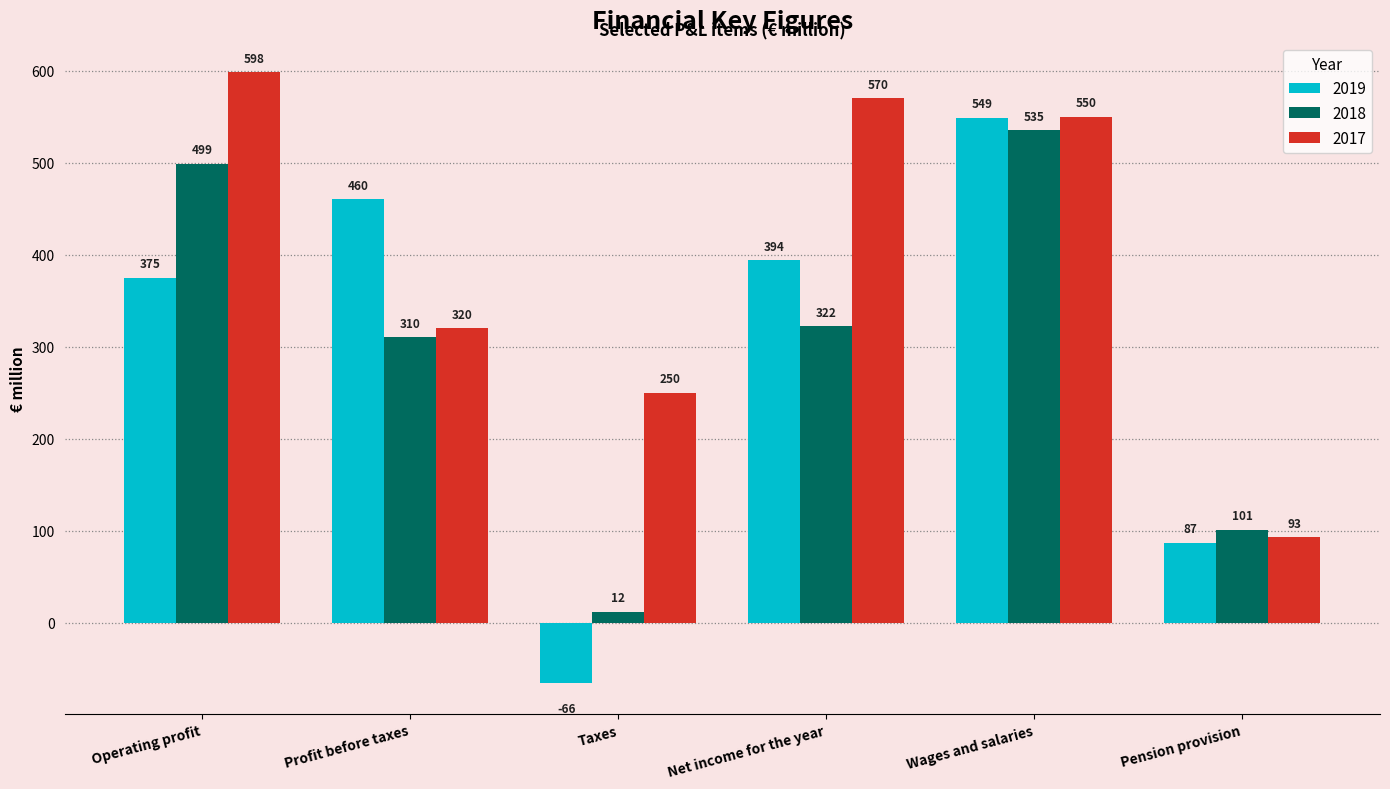

Which series has the largest total across all categories?

2017